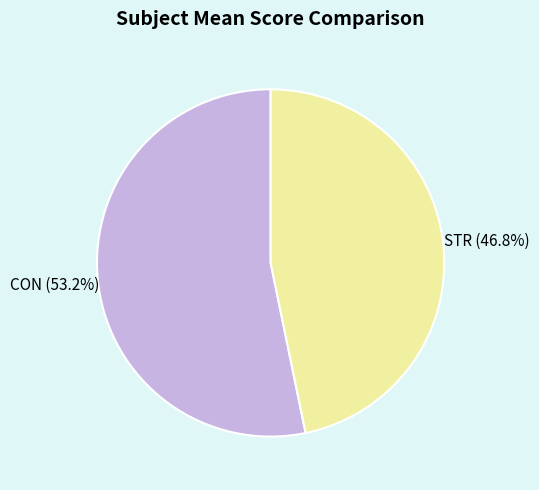

Which slice is the largest?

CON